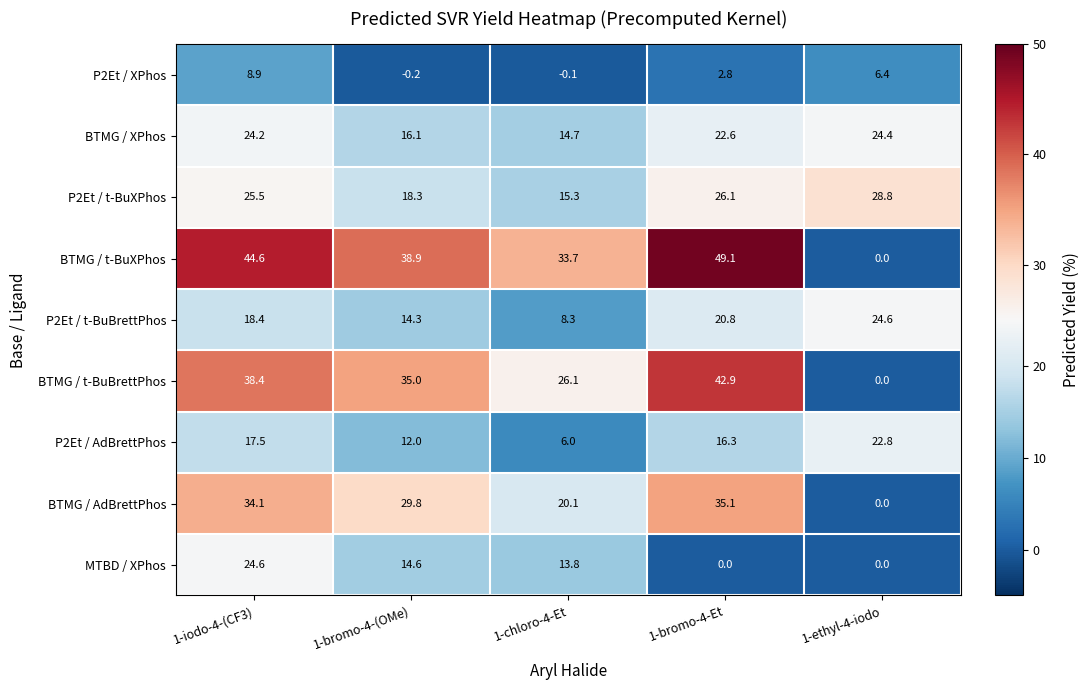

Rank the series at 1-bromo-4-Et from highest to lowest value.

BTMG / t-BuXPhos, BTMG / t-BuBrettPhos, BTMG / AdBrettPhos, P2Et / t-BuXPhos, BTMG / XPhos, P2Et / t-BuBrettPhos, P2Et / AdBrettPhos, P2Et / XPhos, MTBD / XPhos